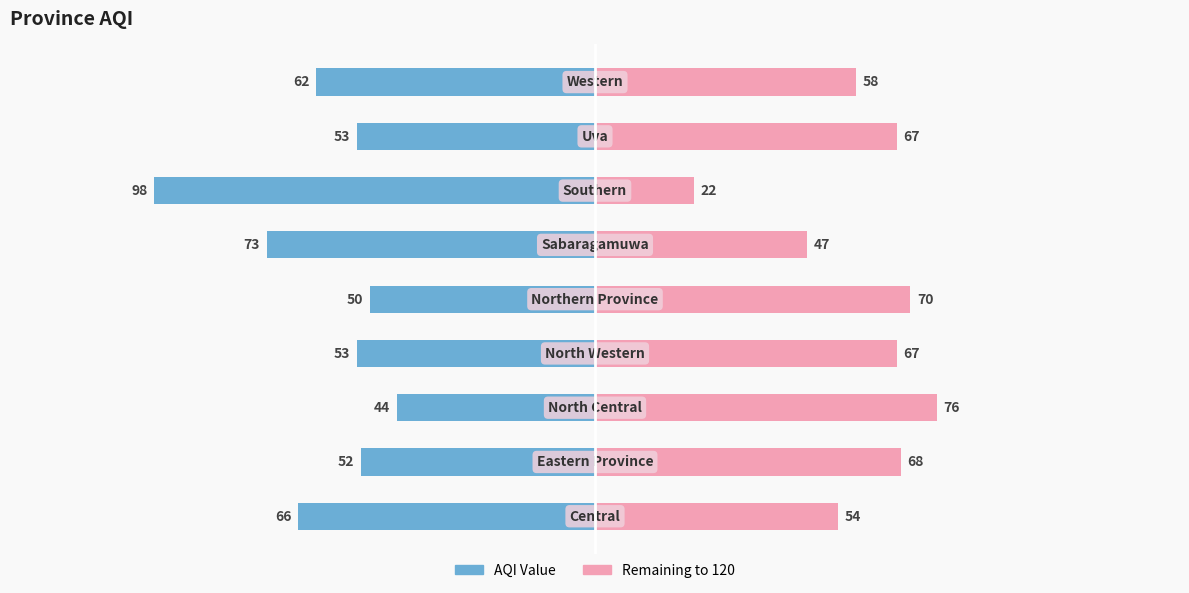

Reading right to left, transcribe all the data shown in this chart.

AQI (Left): -62	-53	-98	-73	-50	-53	-44	-52	-66
AQI (Right): 58	67	22	47	70	67	76	68	54